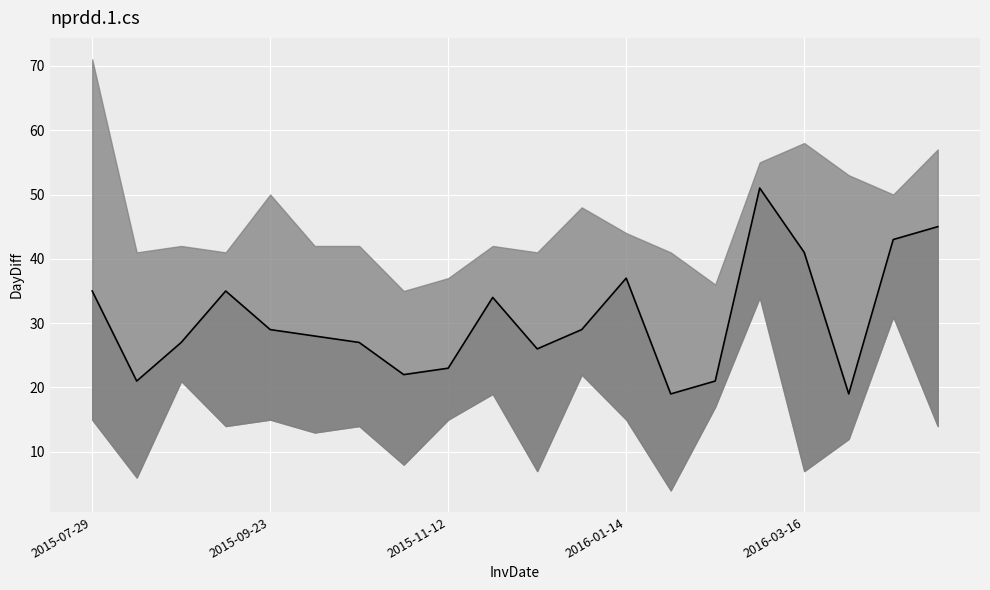

How many interior local valleys (lower than both neighbors) does the data have?

5